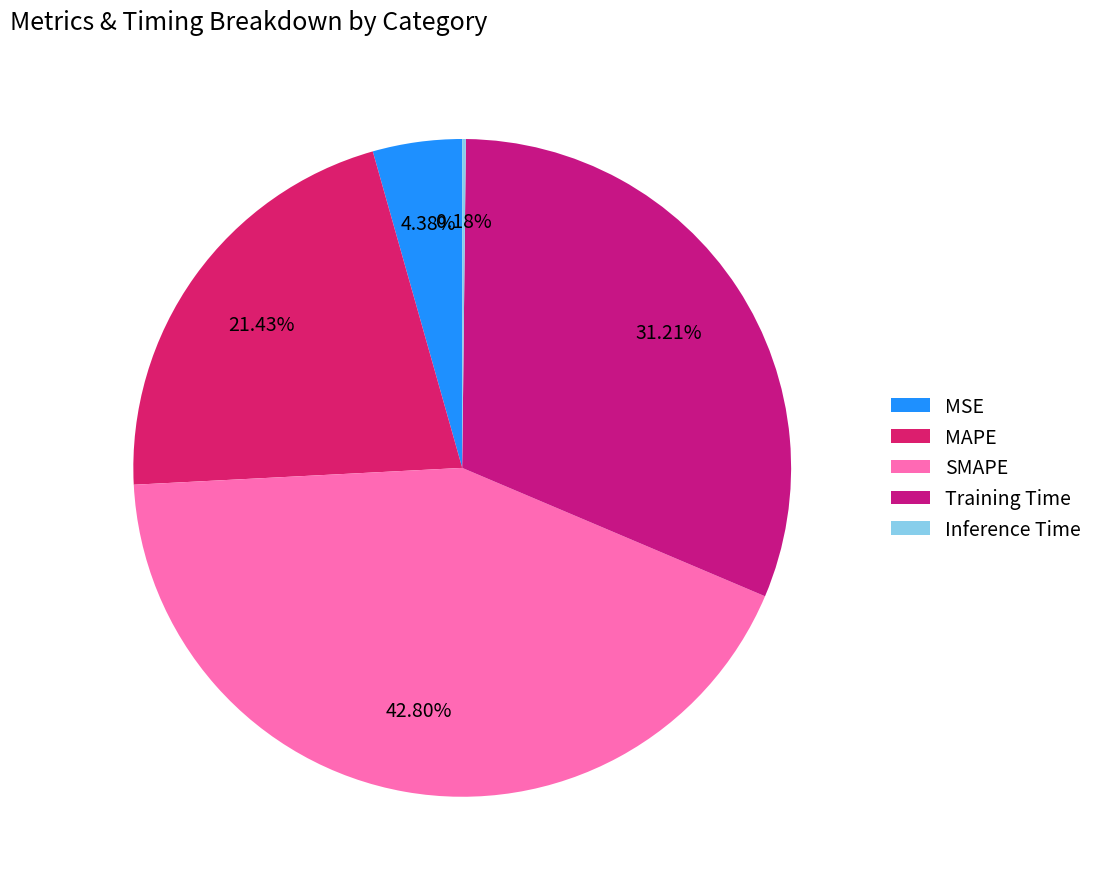

Rank the categories by value from highest to lowest.

SMAPE, Training Time, MAPE, MSE, Inference Time